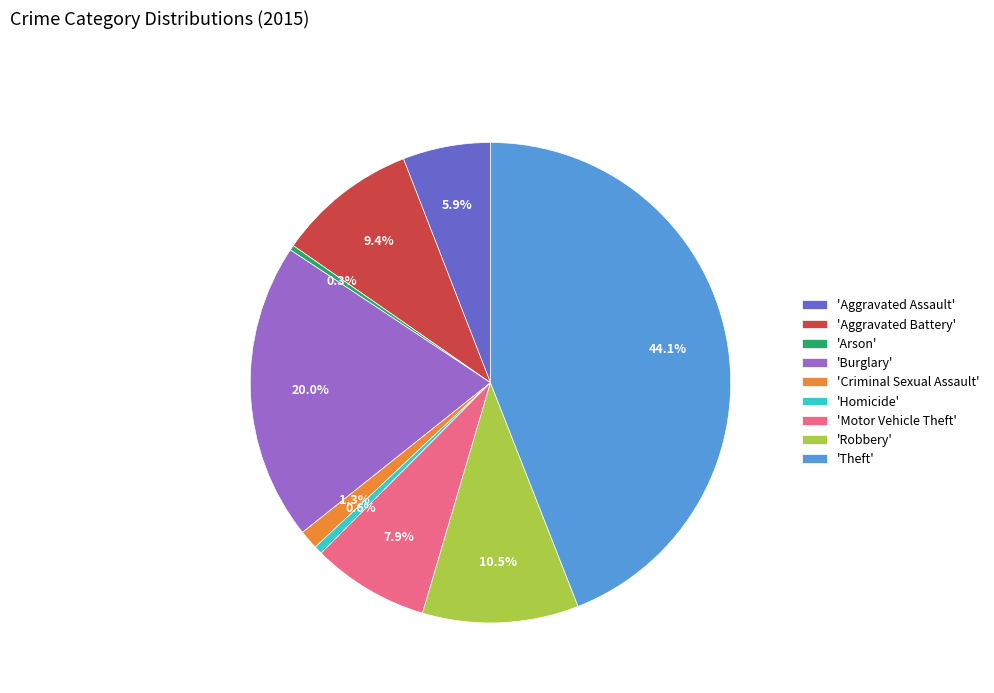

Count the number of slices in the pie.

9